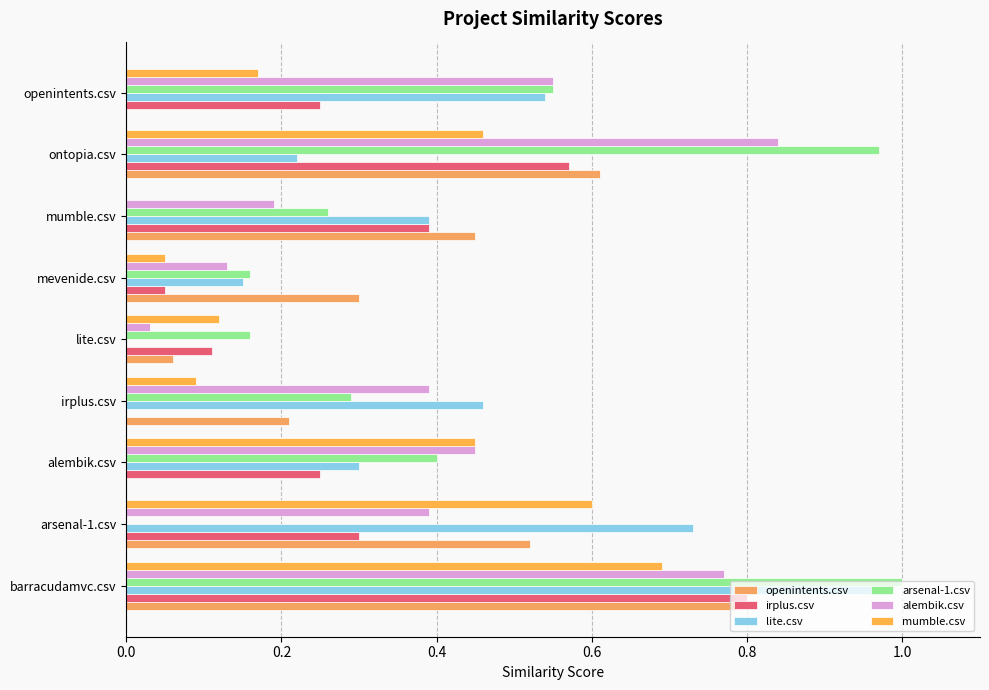

Which series has the largest range (max minus min)?

arsenal-1.csv